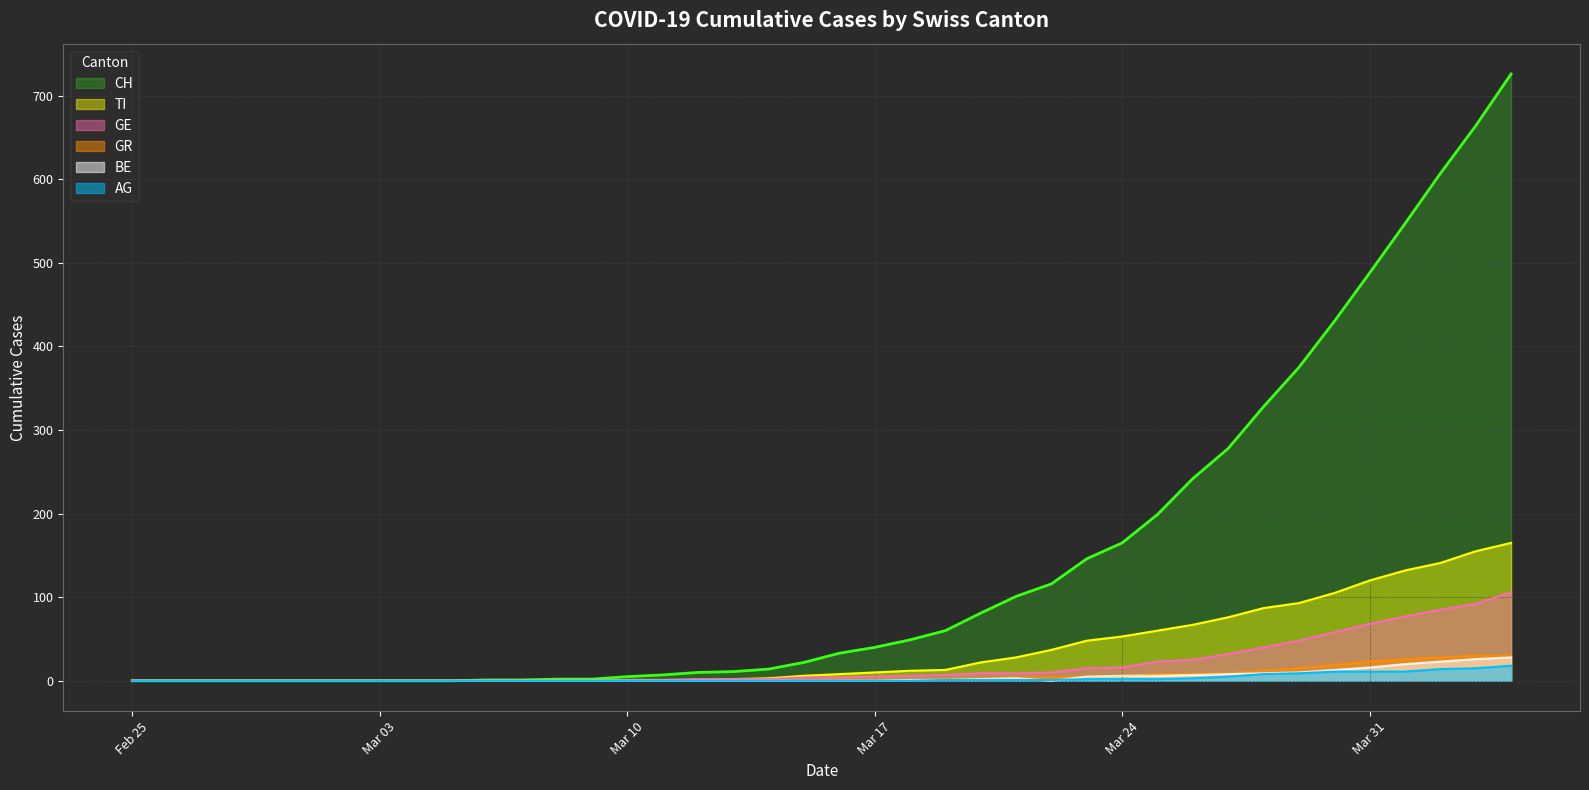

How many lines are shown in the chart?

6